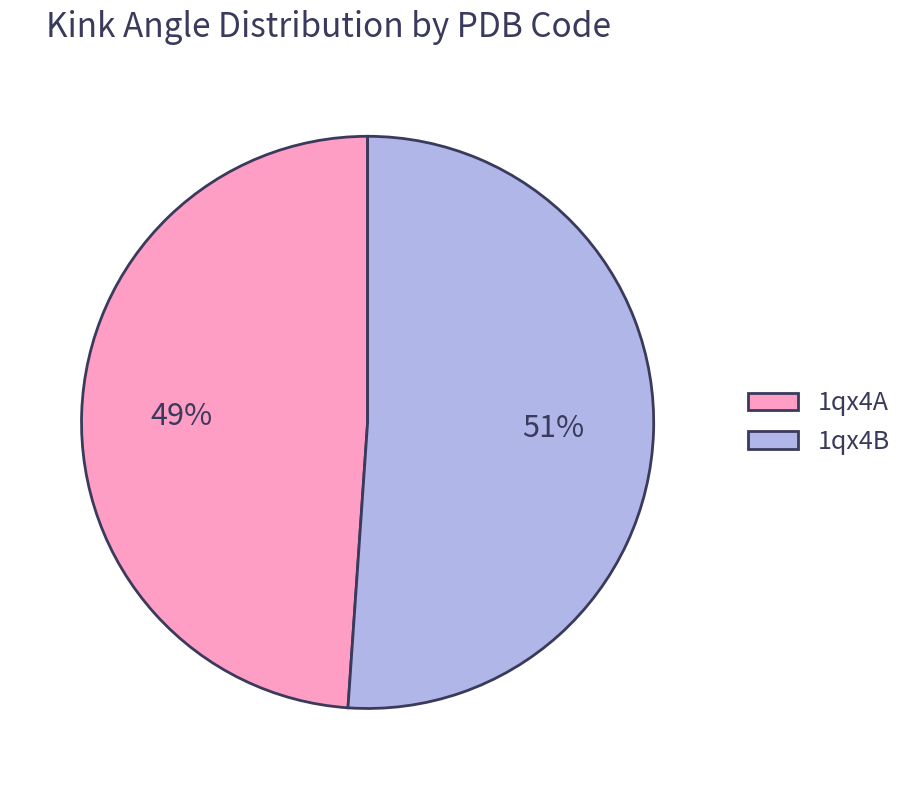

True or false: 1qx4A accounts for 36% of the total.

False